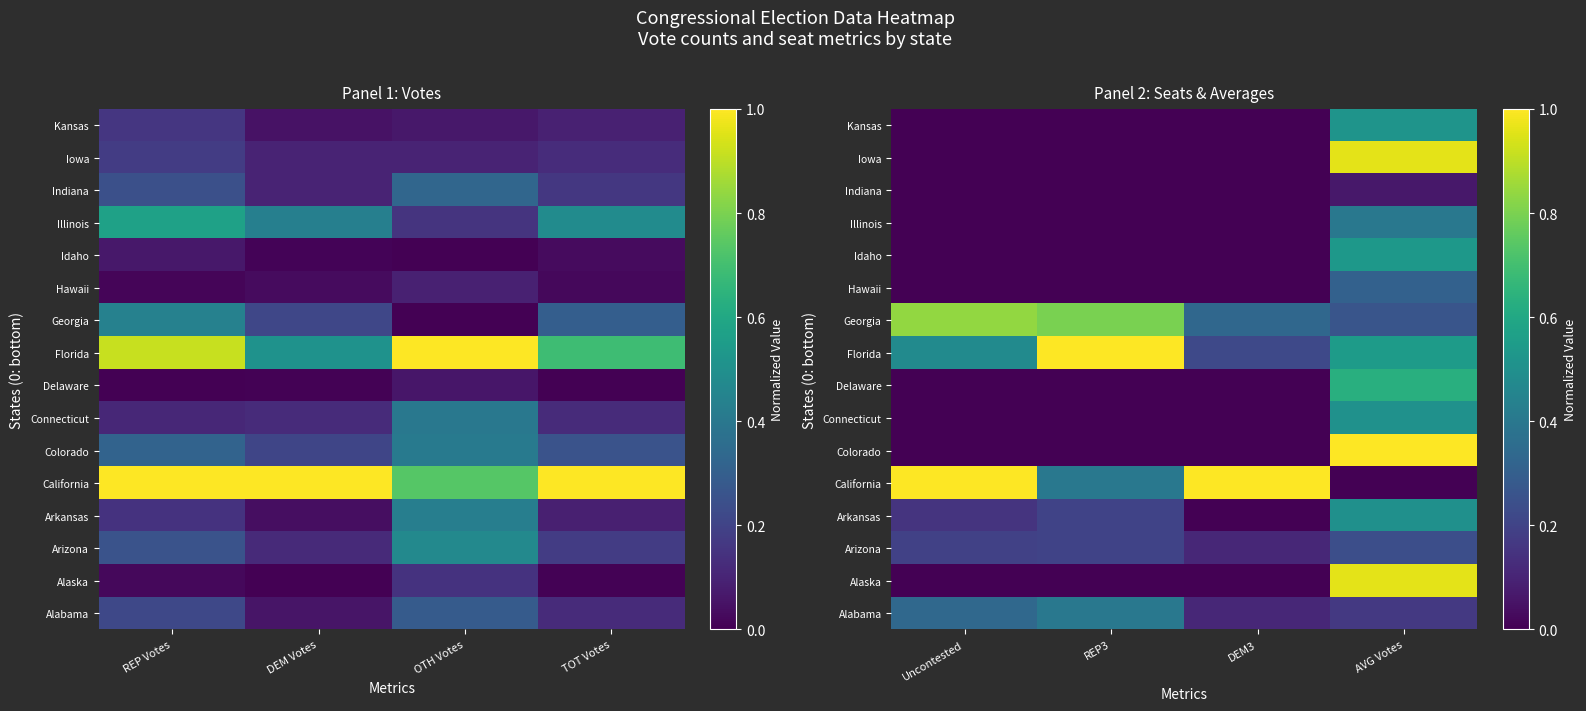

The value of Delaware at AVG Votes is 0.9. True or false?

False